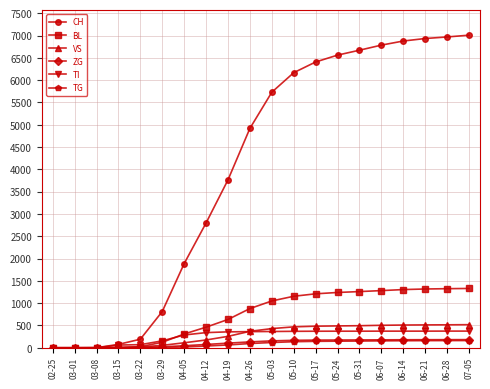

What is the sum of all ZG values?

2130